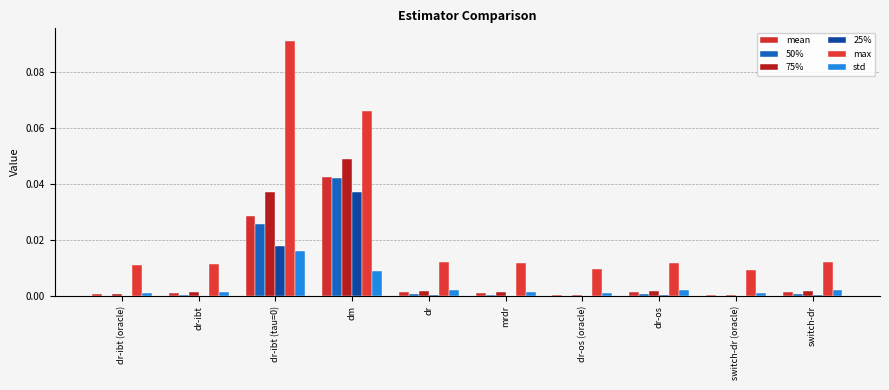

What is the label of the 2nd bar from the left?

dr-ibt